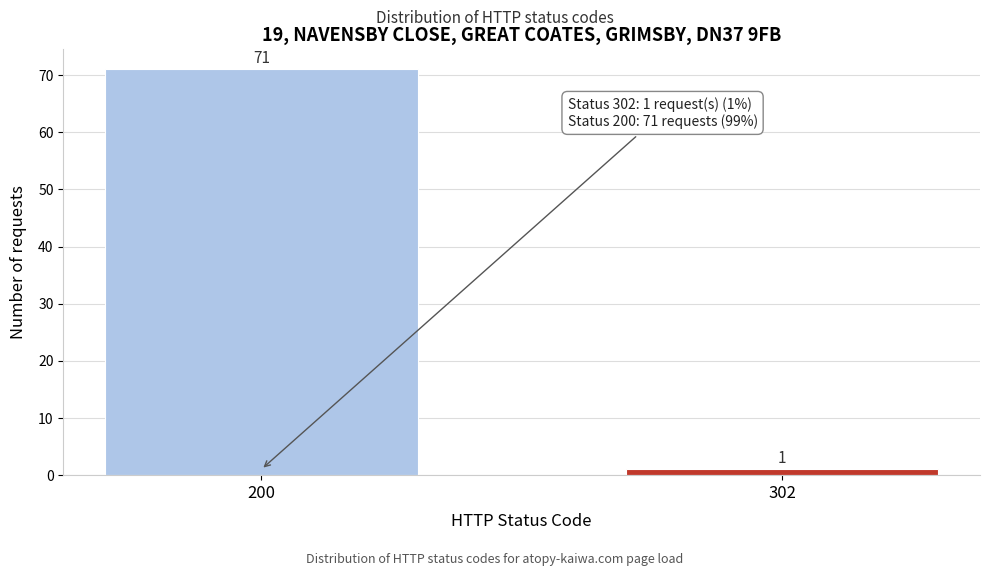

Reading left to right, extract all data points from this chart.

71	1